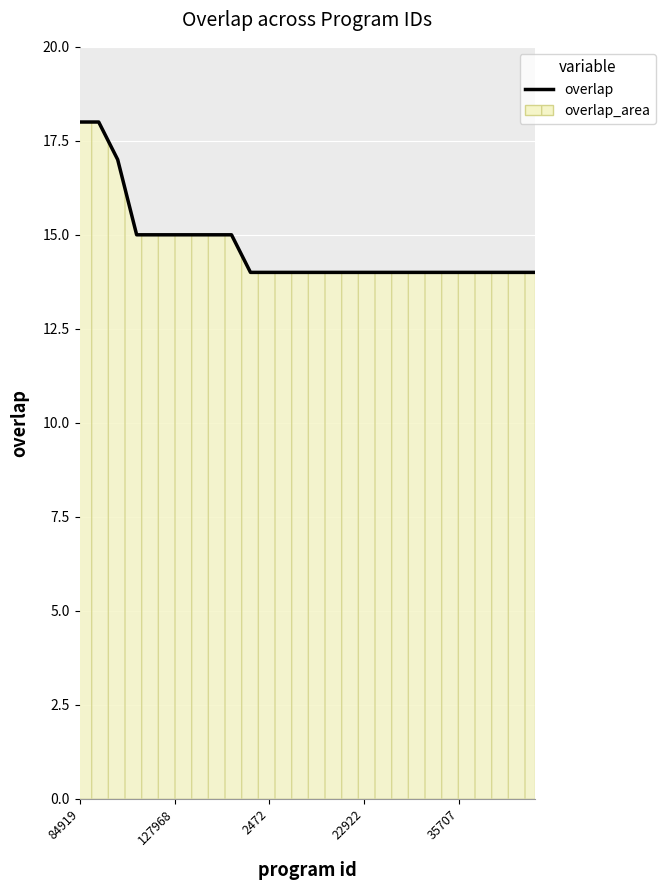

Which has a higher value, 84919 or 22922?

84919